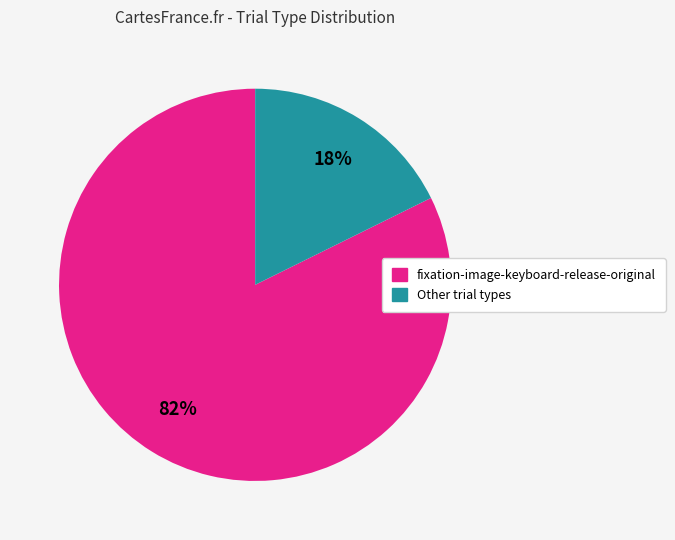

Does any single category account for the majority?

Yes